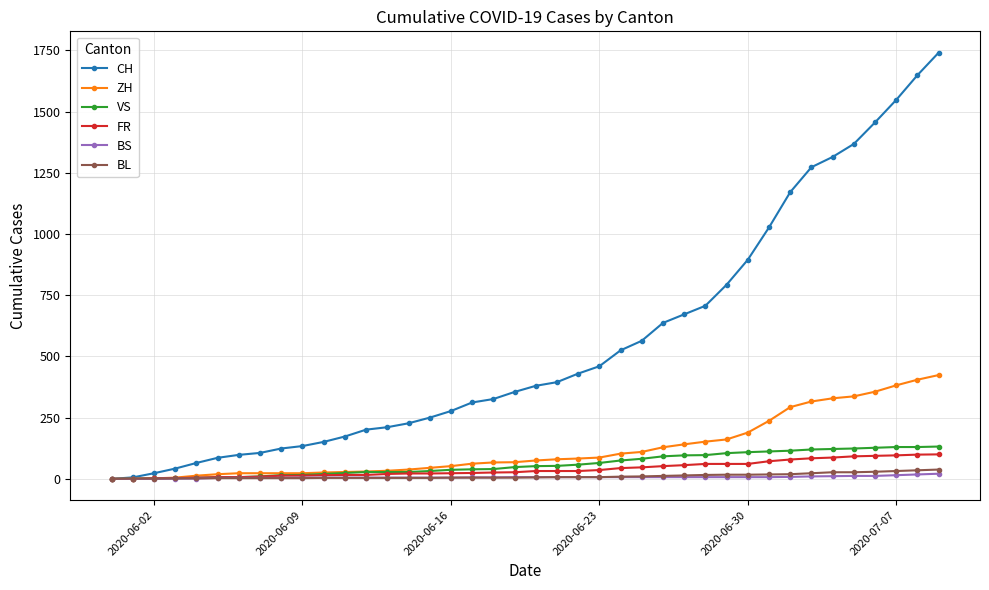

How many lines are shown in the chart?

6